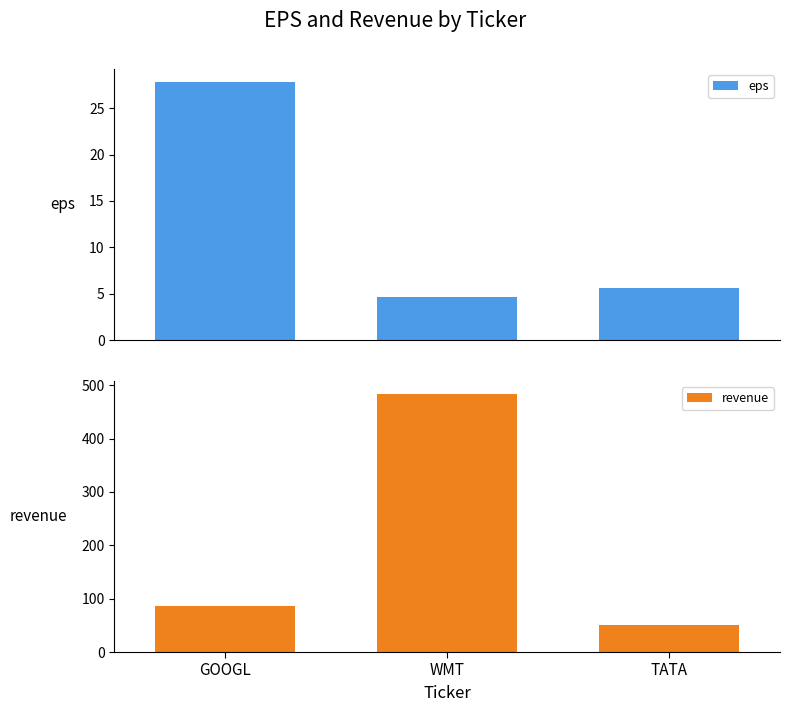

What is the sum of the revenue values at TATA and WMT?

534.0